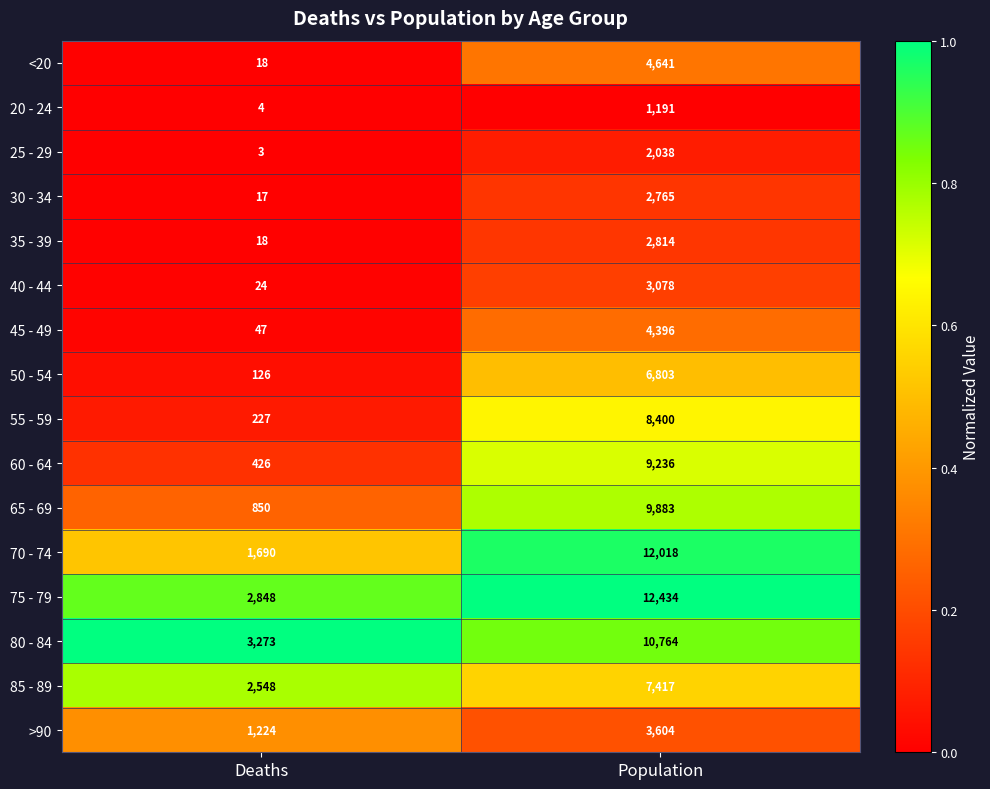

List the series in order of their peak value, highest first.

75 - 79, 70 - 74, 80 - 84, 65 - 69, 60 - 64, 55 - 59, 85 - 89, 50 - 54, <20, 45 - 49, >90, 40 - 44, 35 - 39, 30 - 34, 25 - 29, 20 - 24